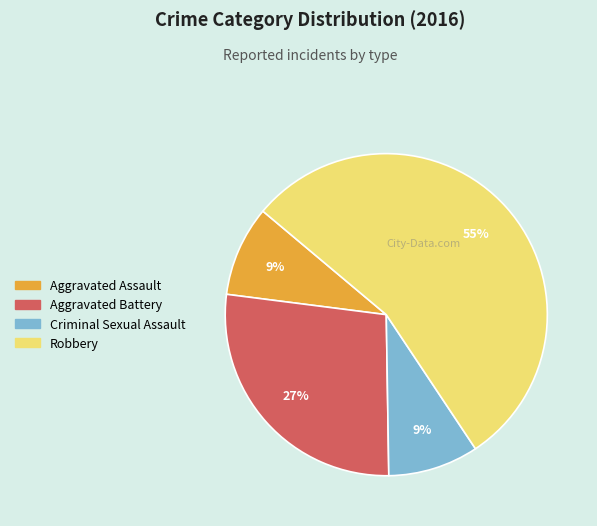

What is the largest slice in the pie chart?

Robbery